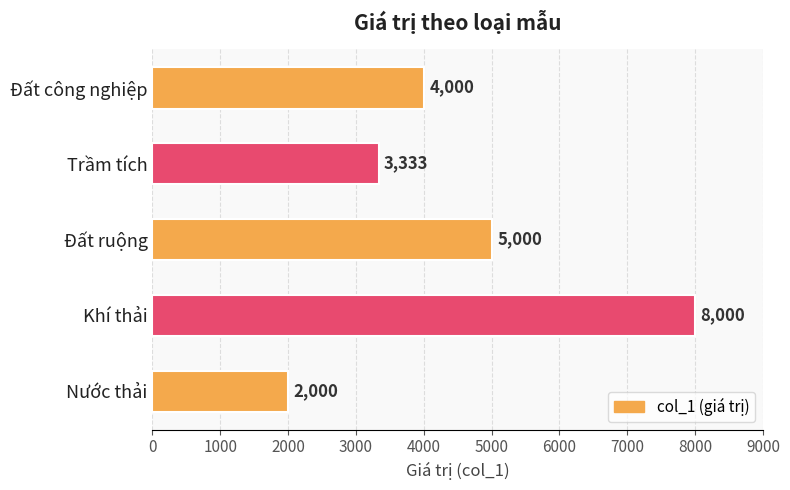

Where is the data nearest to the value 5000?

Đất ruộng